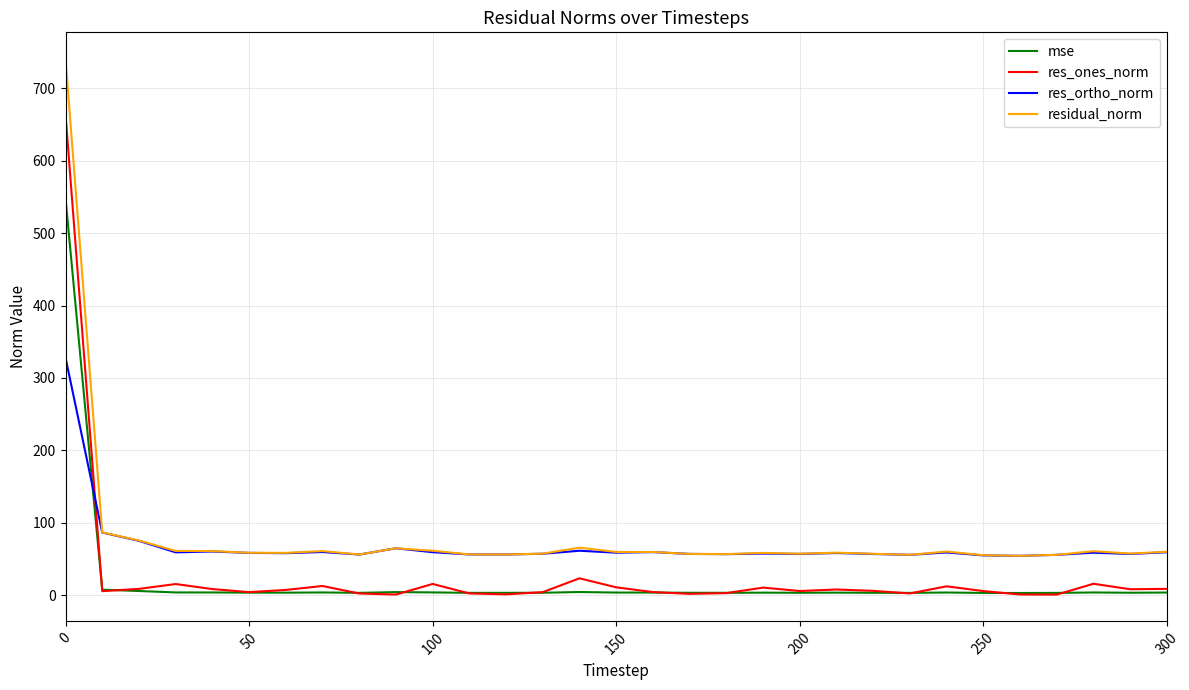

Which series has the largest range (max minus min)?

residual_norm